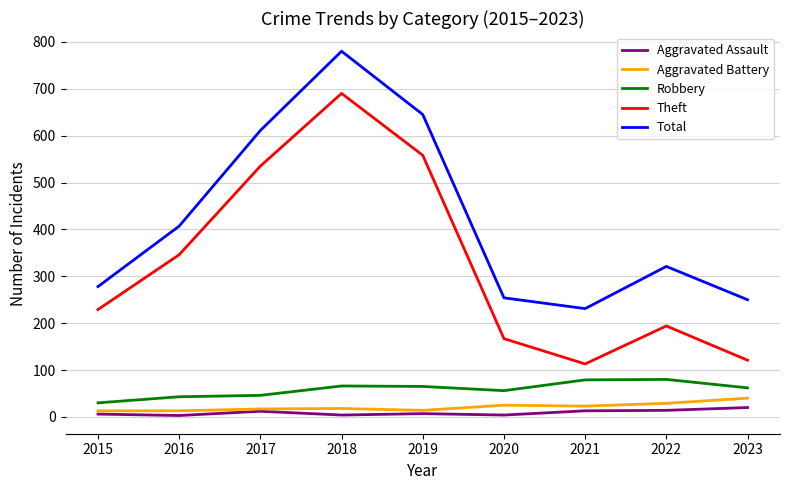

What is the highest value of the Total series?

780